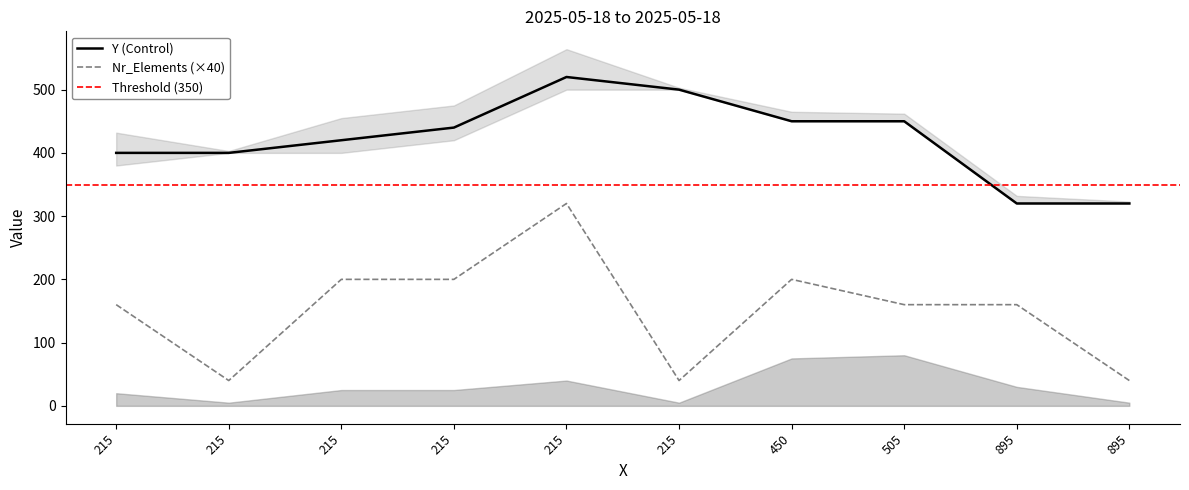

The Nr_Elements series shows 282 at 895. True or false?

False